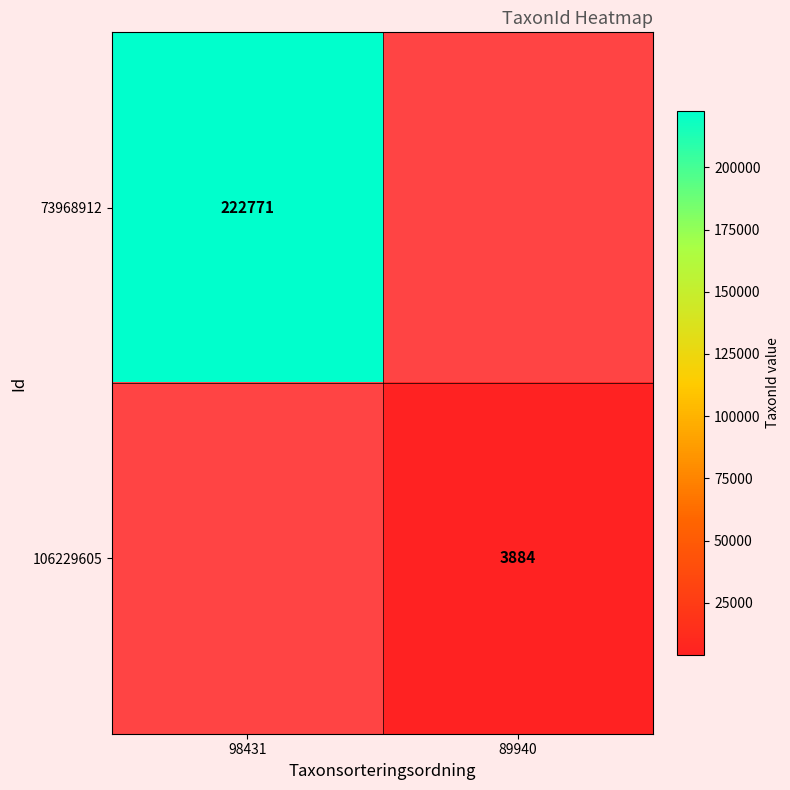

What is the greatest value displayed?

222771.0